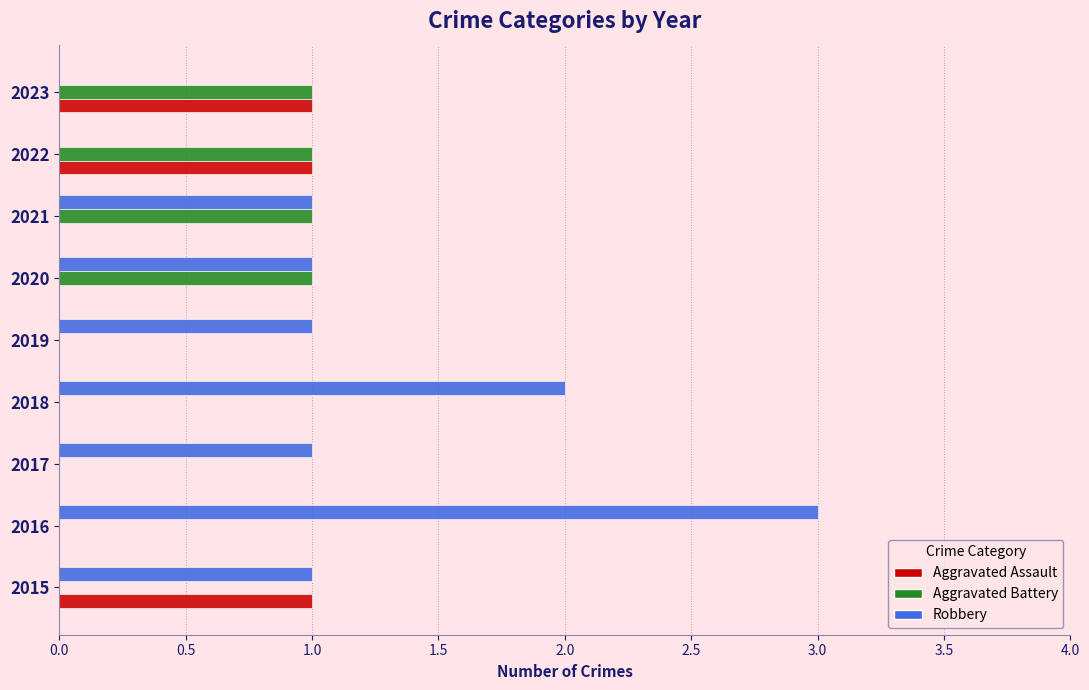

What is the total value across all series at 2016?

3